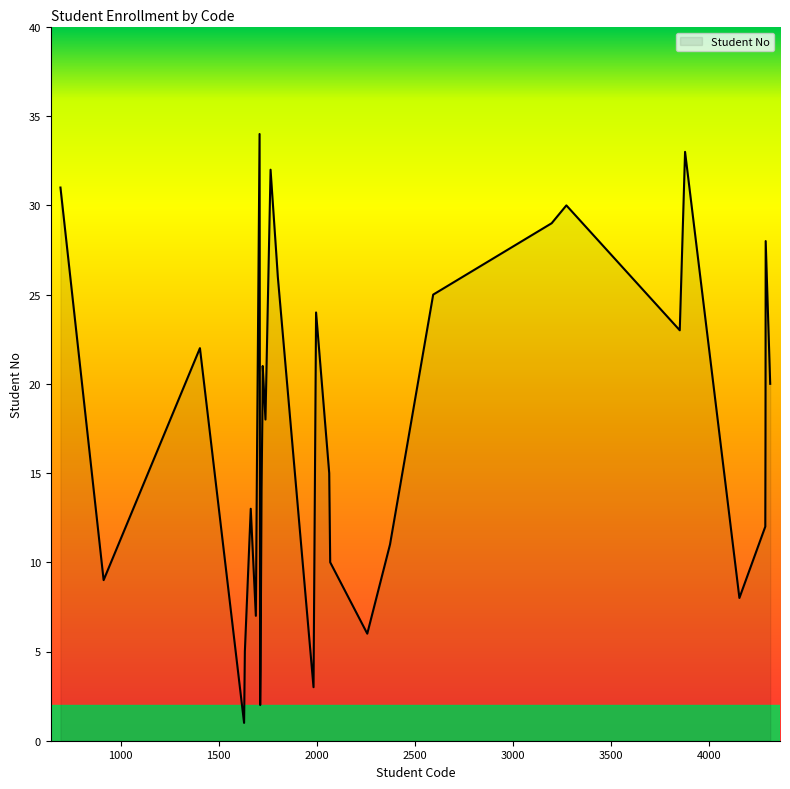

What is the maximum value shown in the chart?

34